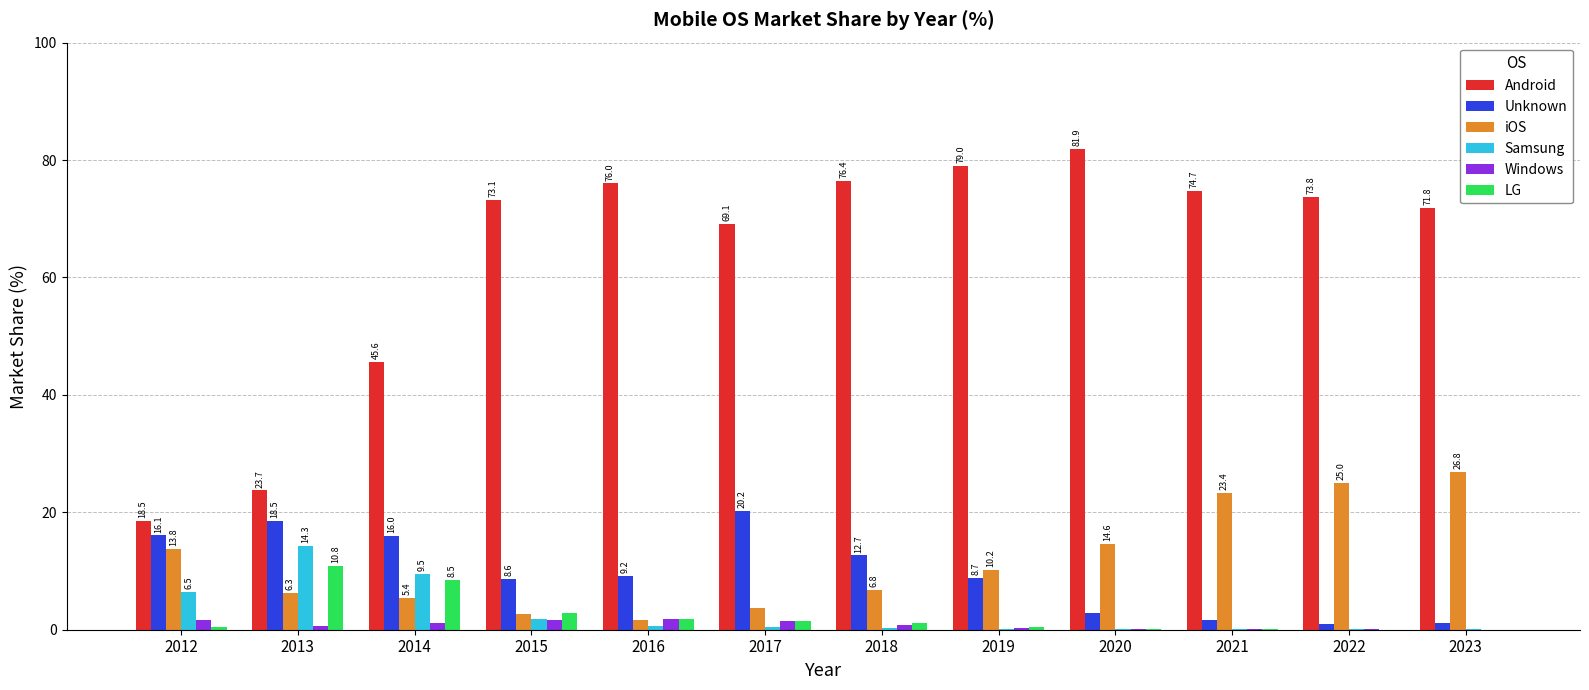

How many groups of bars are there?

12